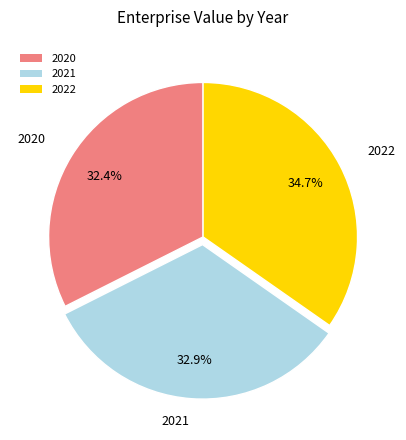

Which category has the biggest portion of the pie?

2022